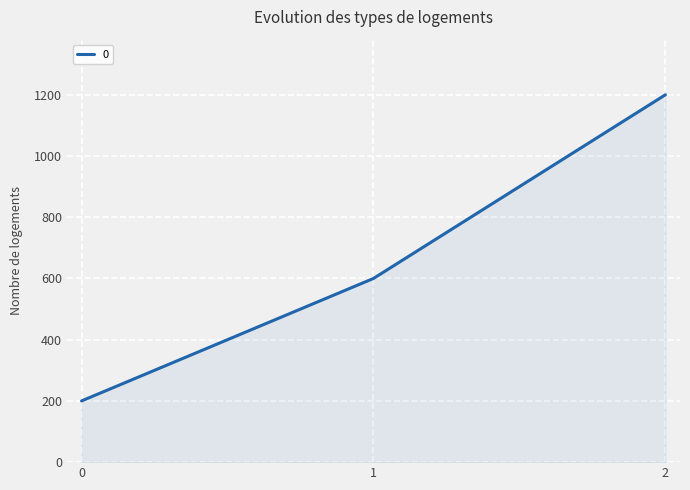

How many values are below 600?

1